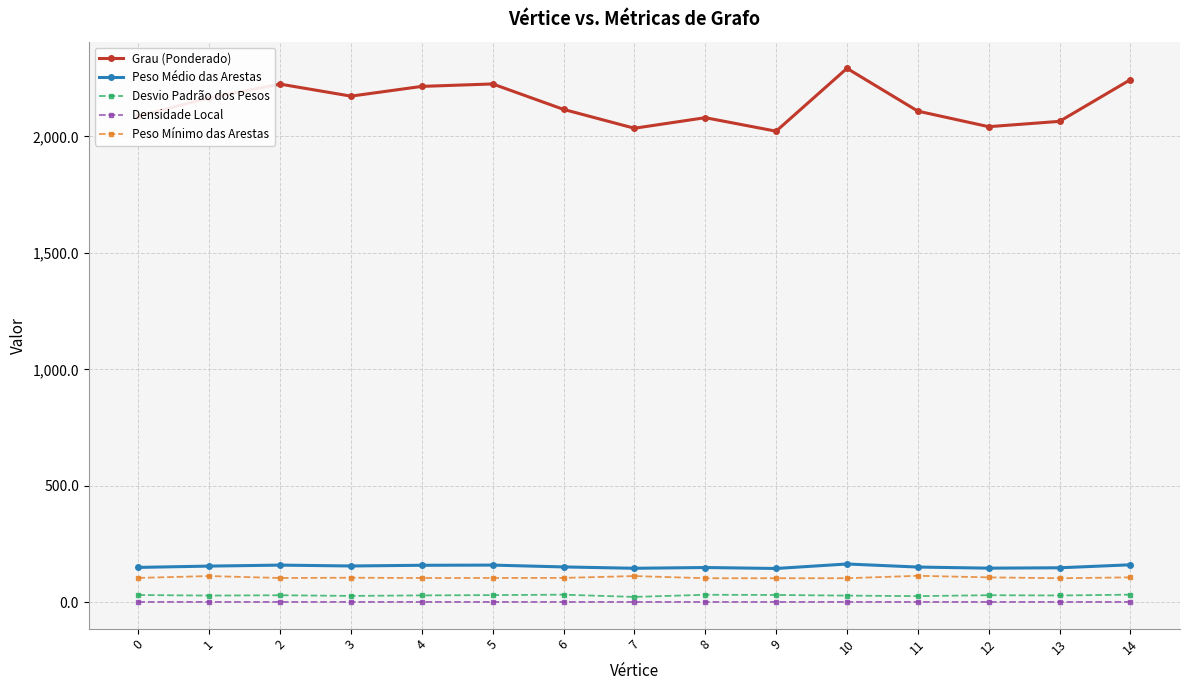

True or false: Peso Médio das Arestas and Peso Mínimo das Arestas cross at least once.

False